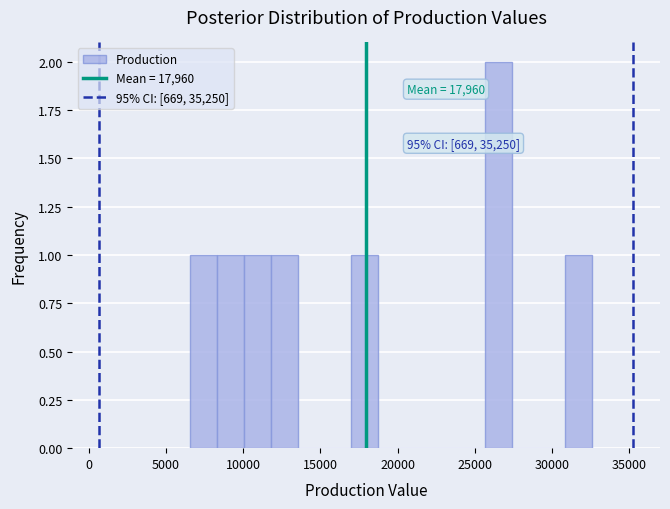

Read against the x-axis, roughly where is the centre of the tallest bar?

26500